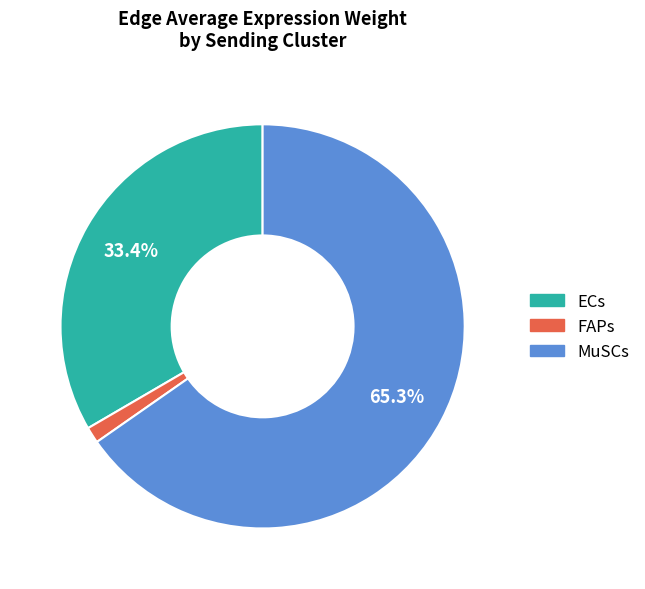

Is there a majority slice in this chart?

Yes